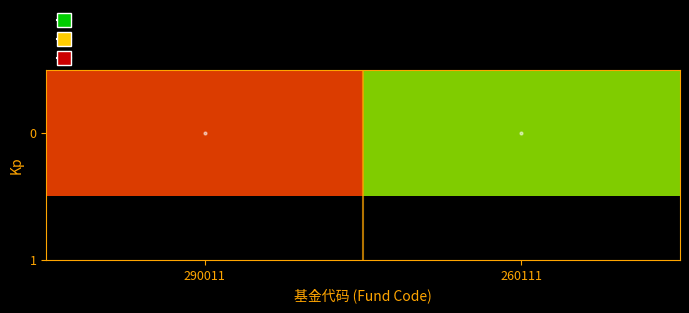

What is the change in value from 290011 to 260111?

-9.0